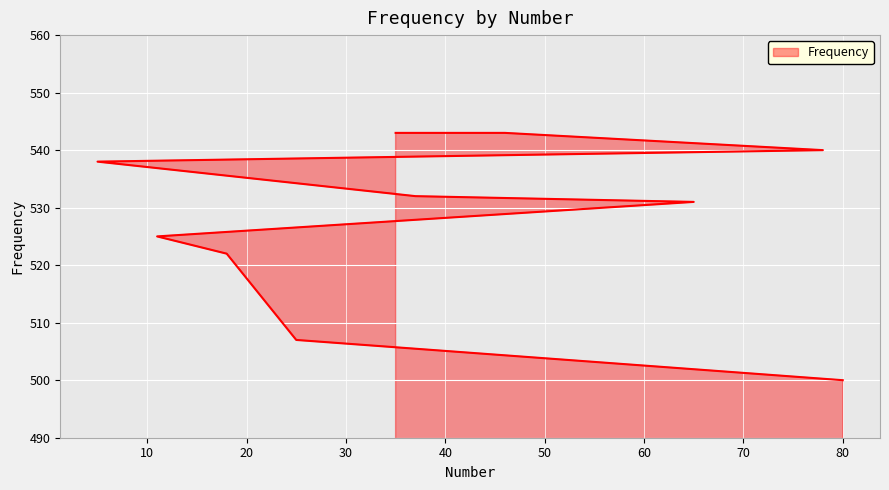

Reading left to right, transcribe all the data shown in this chart.

543	543	540	538	532	531	525	522	507	500